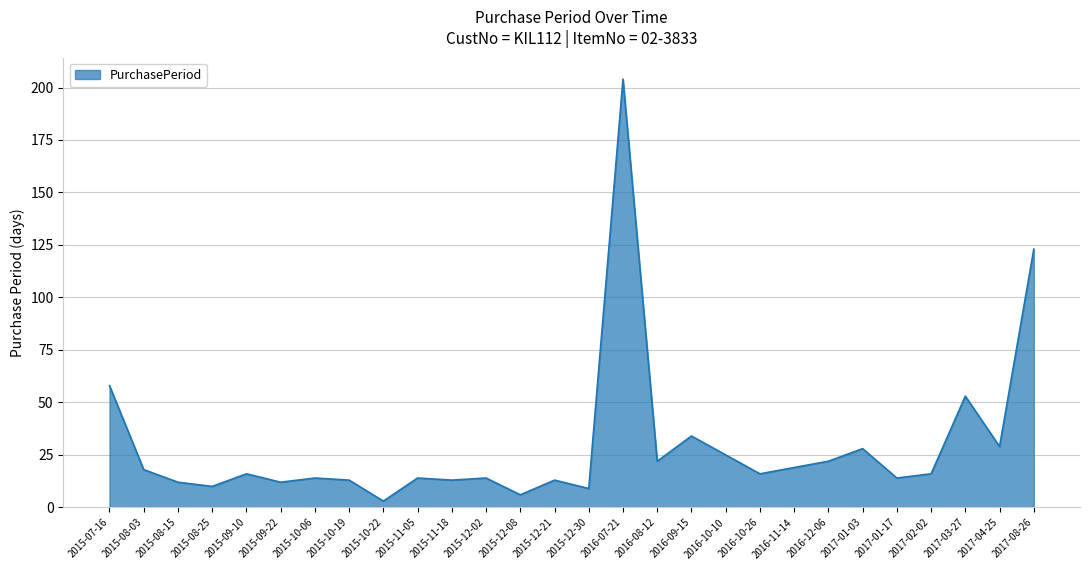

Does the chart display data point markers on the line(s)?

No